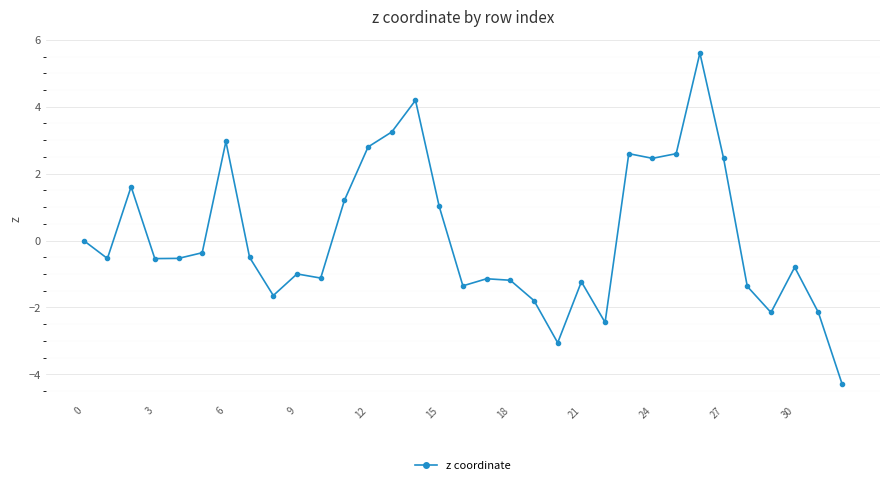

How many data points does each series have?

33